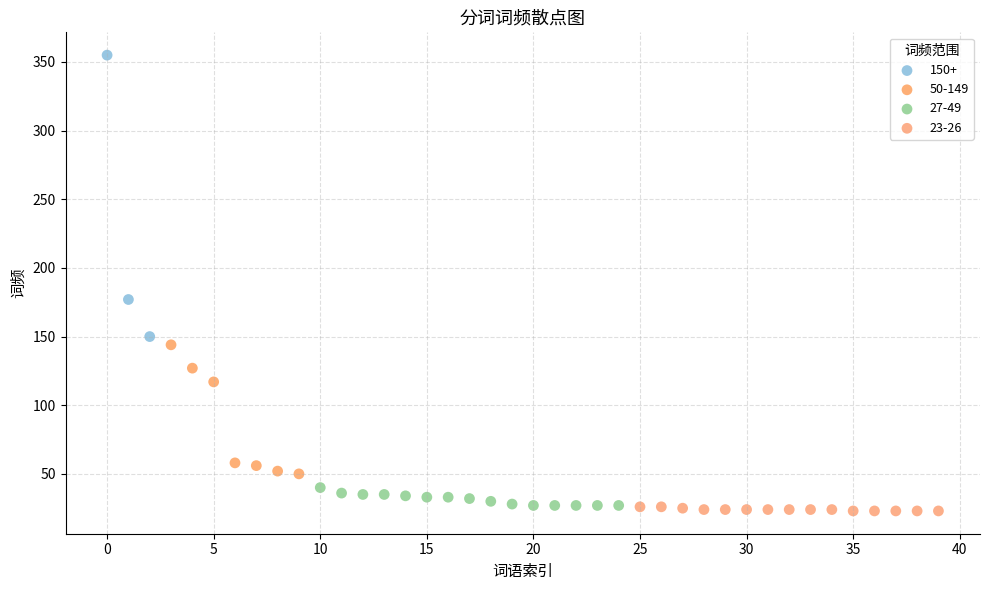

Which series reaches the maximum Y coordinate?

150+